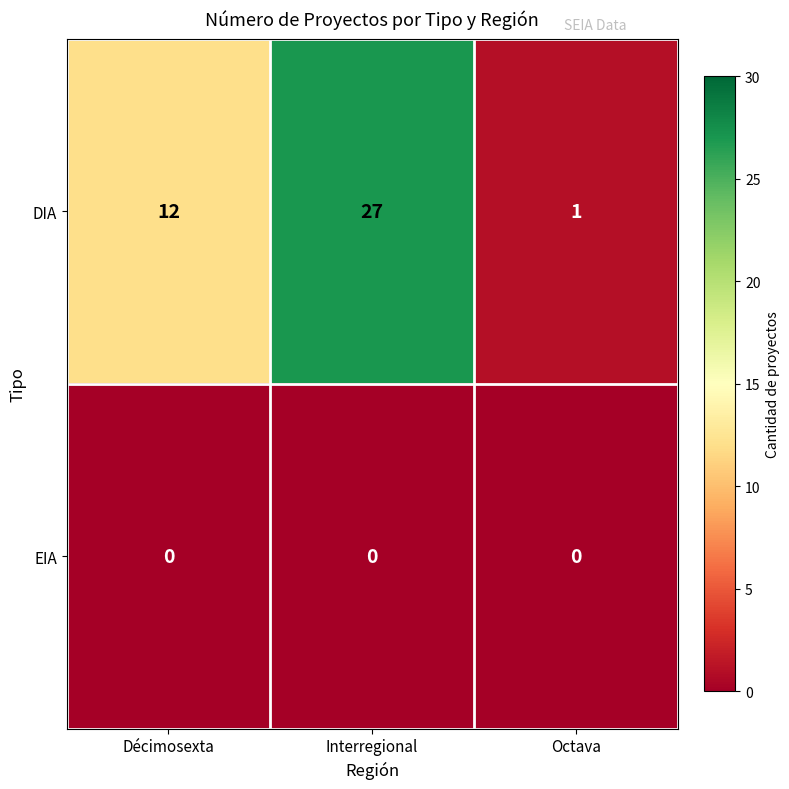

Between Interregional and Octava, which series saw the biggest shift?

DIA